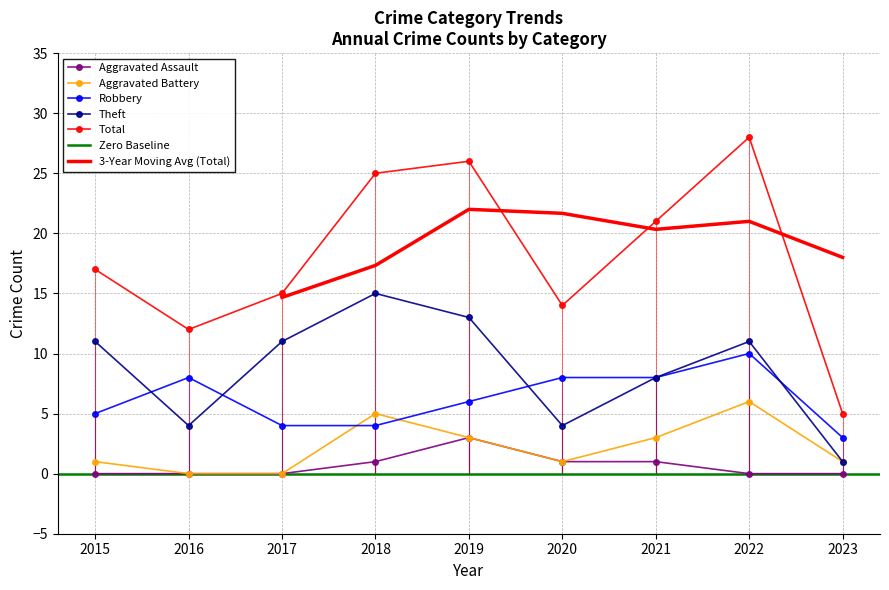

What is the difference between the maximum and second lowest values in the Theft series?

11